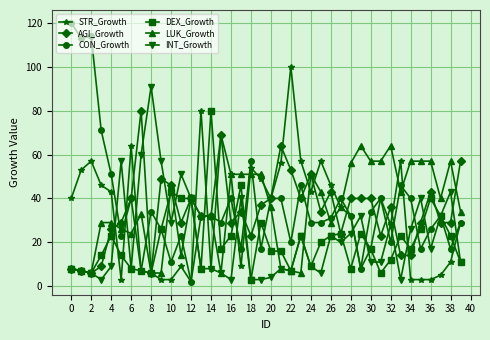

What is the maximum value shown in the chart?

120